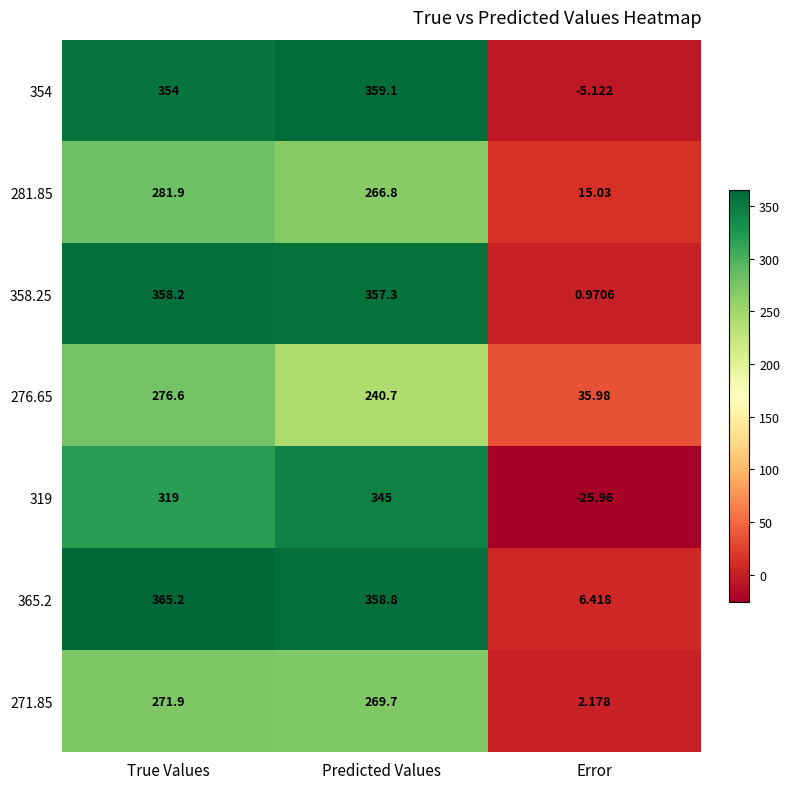

At which label does 365.2 reach its minimum?

Error